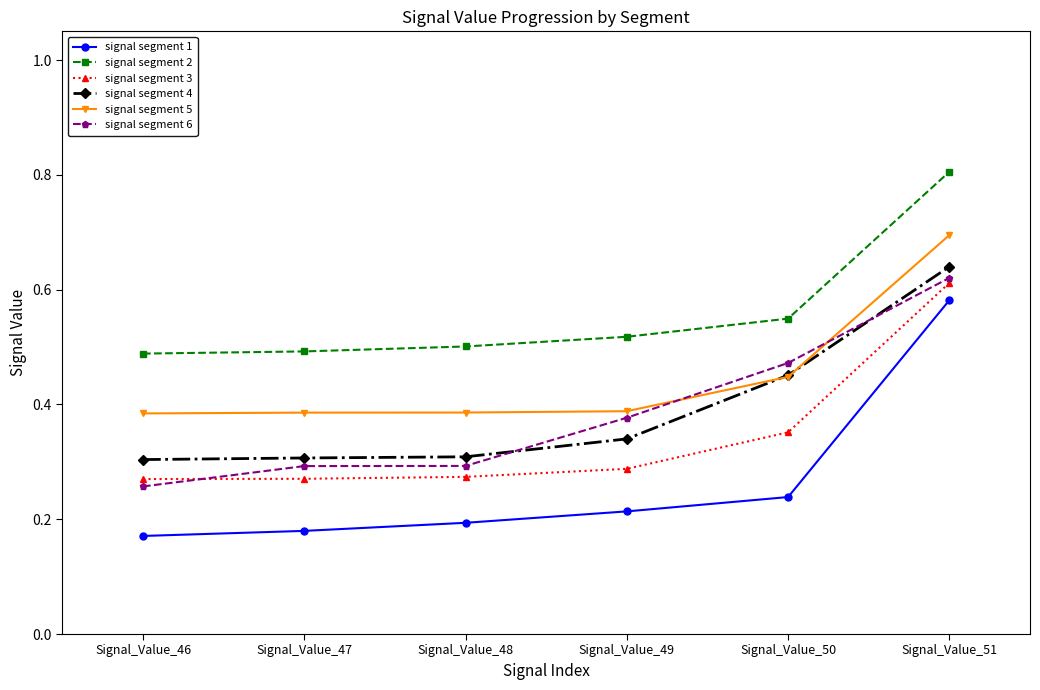

Does the chart have visible grid lines?

No